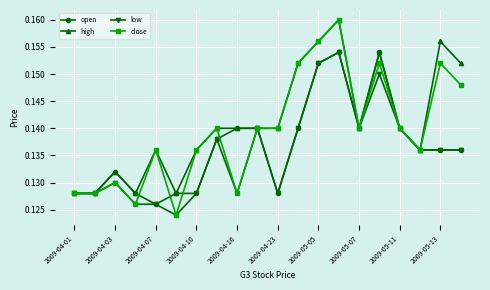

At how many categories does at least one series exceed 0?

20